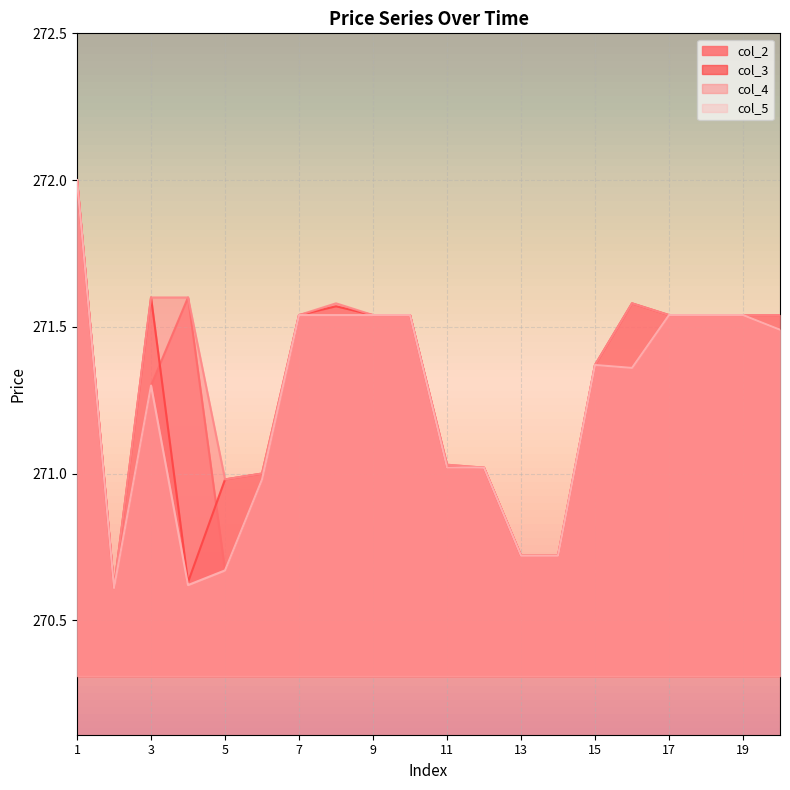

Reading left to right, extract all data points from this chart.

col_2: 1=272.0	2=270.6	3=271.3	4=271.6	5=270.7	6=271.0	7=271.5	8=271.5	9=271.5	10=271.5	11=271.0	12=271.0	13=270.7	14=270.7	15=271.4	16=271.4	17=271.5	18=271.5	19=271.5	20=271.5
col_3: 1=272.0	2=270.6	3=271.6	4=270.6	5=271.0	6=271.0	7=271.5	8=271.6	9=271.5	10=271.5	11=271.0	12=271.0	13=270.7	14=270.7	15=271.4	16=271.6	17=271.5	18=271.5	19=271.5	20=271.5
col_4: 1=272.0	2=270.6	3=271.6	4=271.6	5=271.0	6=271.0	7=271.5	8=271.6	9=271.5	10=271.5	11=271.0	12=271.0	13=270.7	14=270.7	15=271.4	16=271.6	17=271.5	18=271.5	19=271.5	20=271.5
col_5: 1=272.0	2=270.6	3=271.3	4=270.6	5=270.7	6=271.0	7=271.5	8=271.5	9=271.5	10=271.5	11=271.0	12=271.0	13=270.7	14=270.7	15=271.4	16=271.4	17=271.5	18=271.5	19=271.5	20=271.5